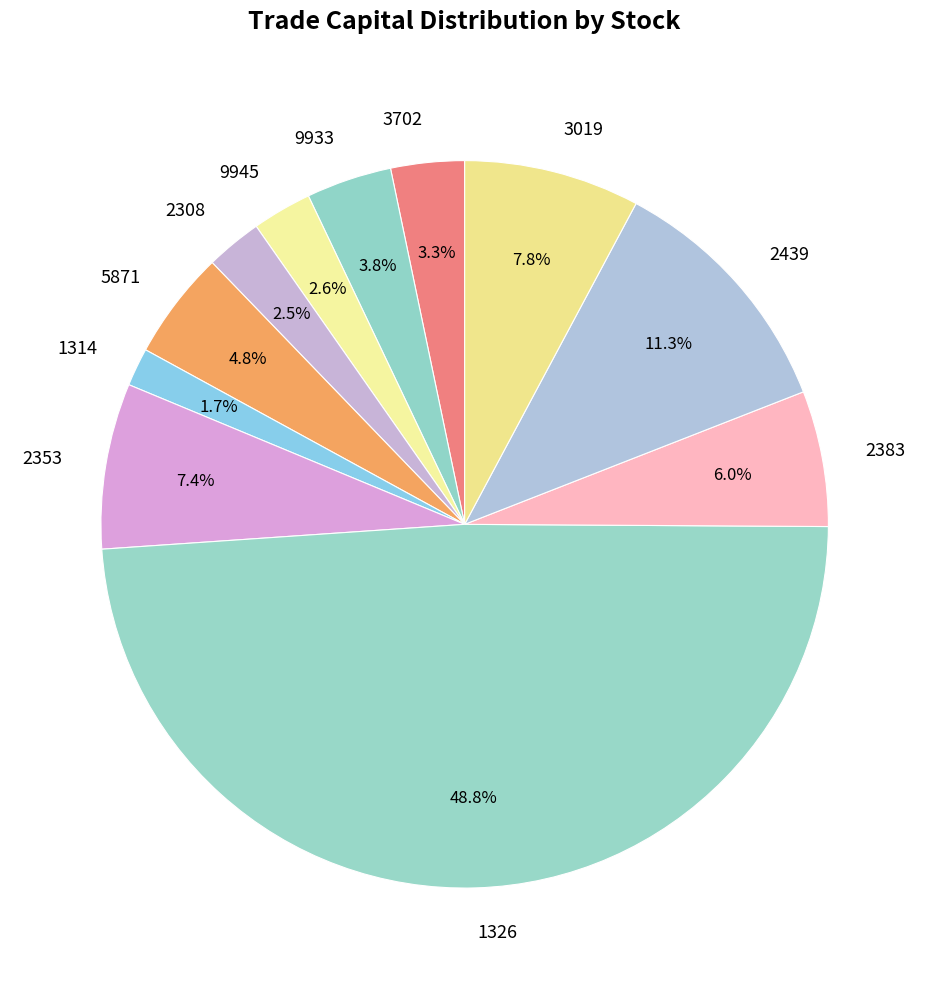

Which slice is the smallest?

1314